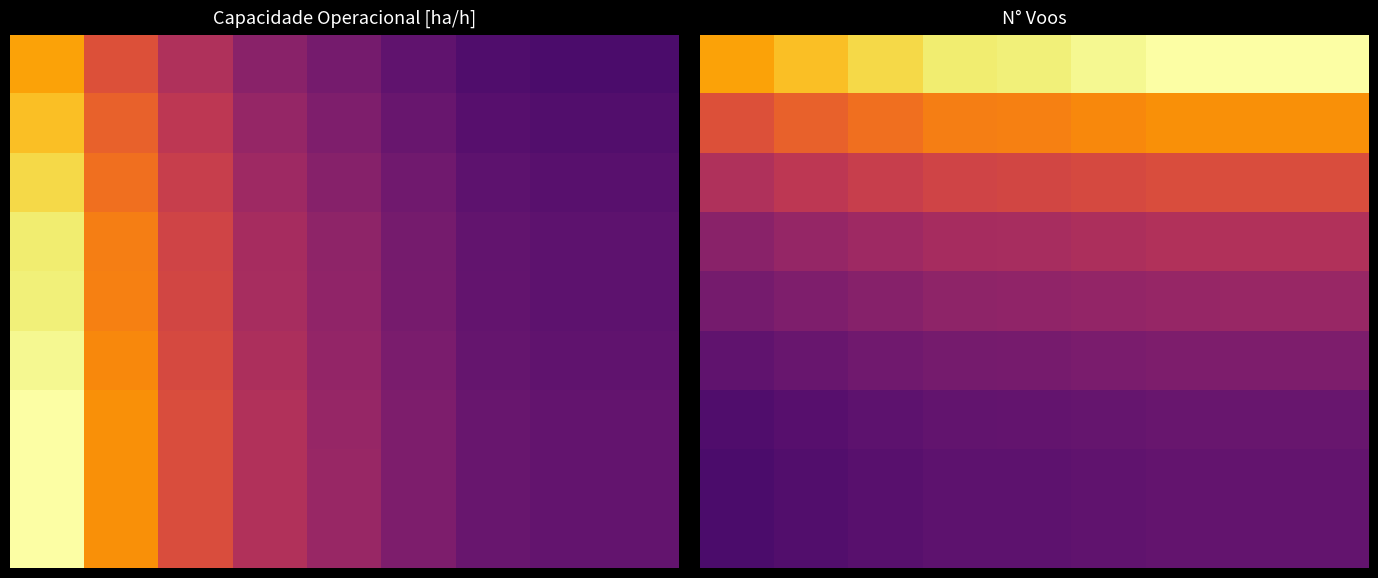

How many series are shown in this chart?

9